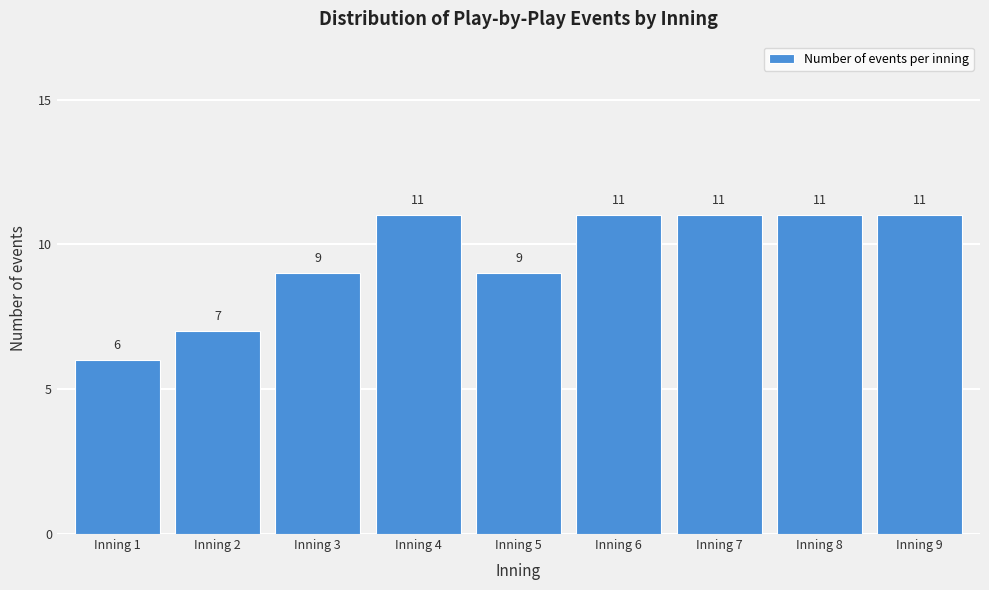

Reading left to right, transcribe all the data shown in this chart.

Inning 1=6	Inning 2=7	Inning 3=9	Inning 4=11	Inning 5=9	Inning 6=11	Inning 7=11	Inning 8=11	Inning 9=11